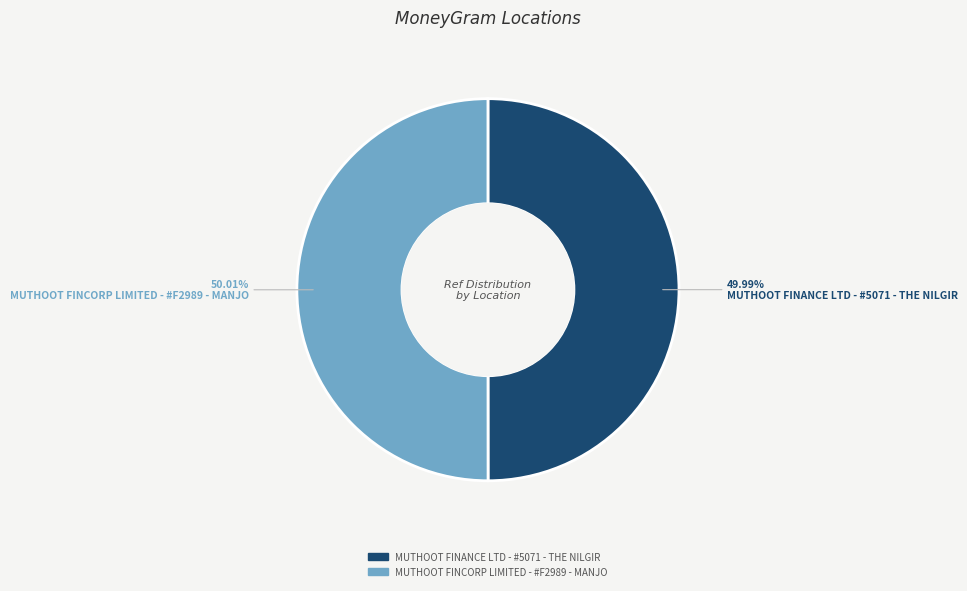

Approximately how many times larger is the value at MUTHOOT FINANCE LTD - #5071 - THE NILGIR compared to MUTHOOT FINCORP LIMITED - #F2989 - MANJO?

1.0